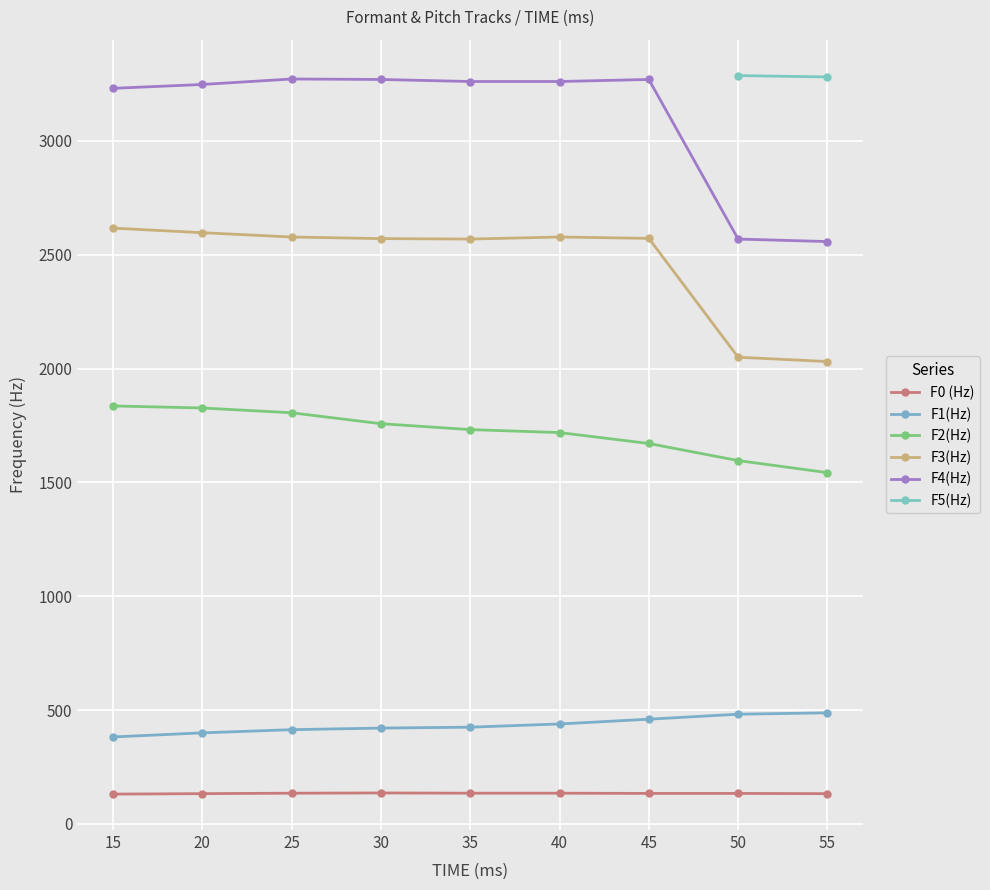

What is the value of the F3(Hz) point at the 6th from the left?

2578